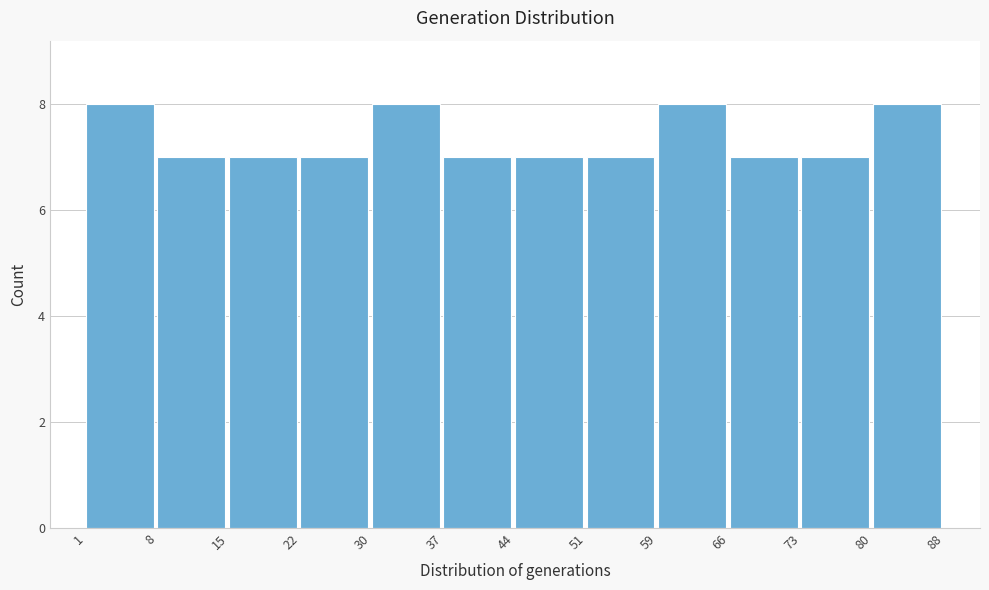

Reading left to right, list every bar in this chart as the range it spans on the x-axis followed by its height. The values are not printed on the chart, so give them approximately, as read against the axis.

1 to 8: 8
8 to 15: 7
15 to 22: 7
22 to 30: 7
30 to 37: 8
37 to 44: 7
44 to 51: 7
51 to 59: 7
59 to 66: 8
66 to 73: 7
73 to 80: 7
80 to 88: 8